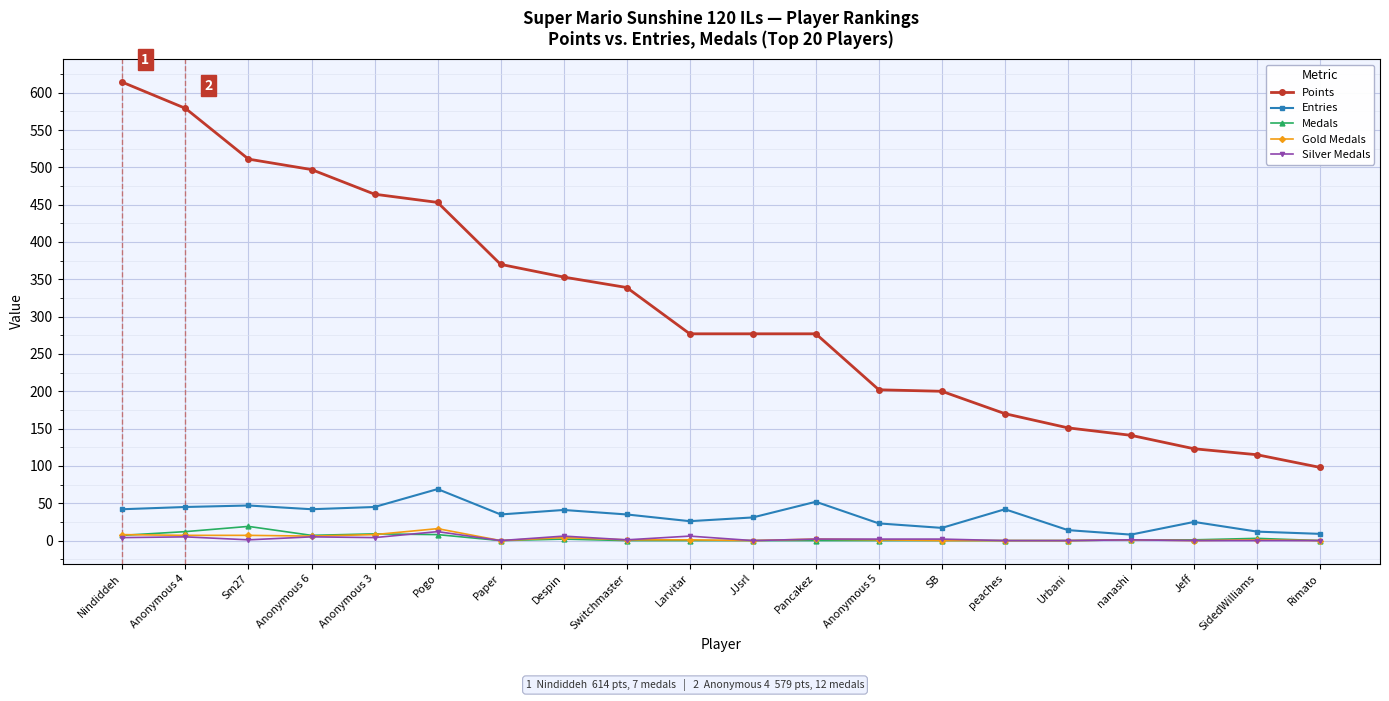

How many categories are shown in the chart?

20